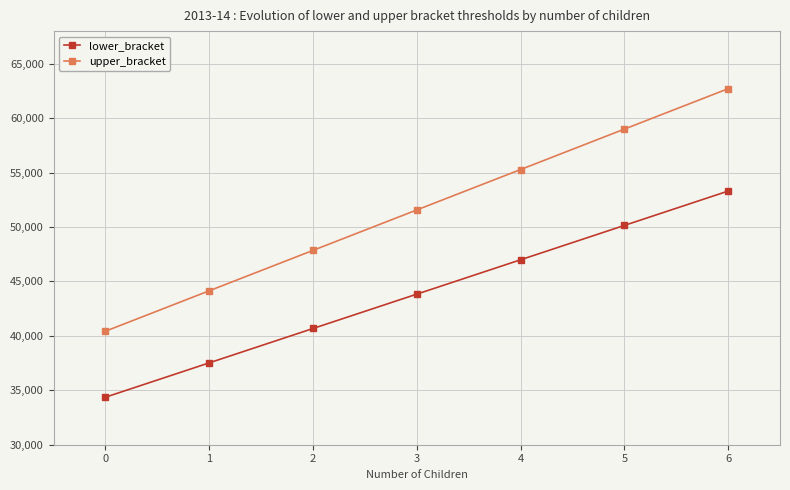

The value of lower_bracket at 0 is 34367. True or false?

True